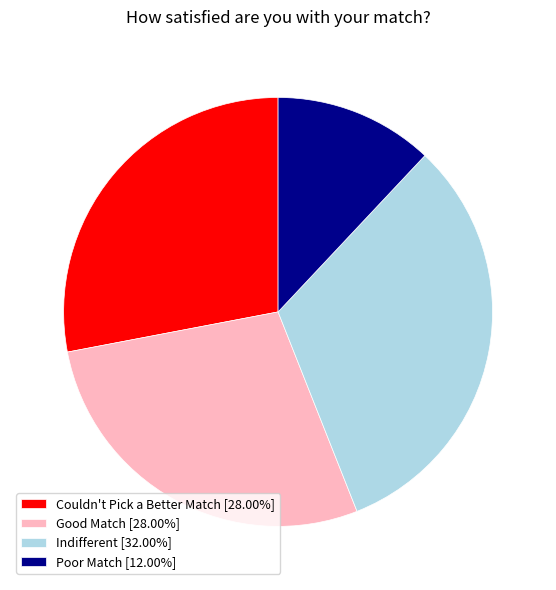

Count the number of slices in the pie.

4